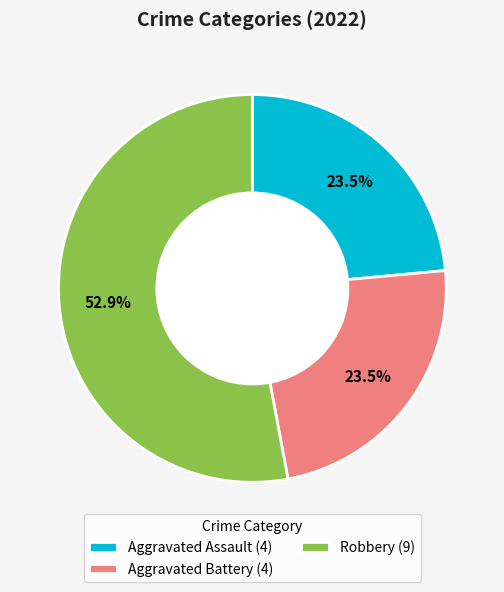

Which slice is the largest?

Robbery (9)